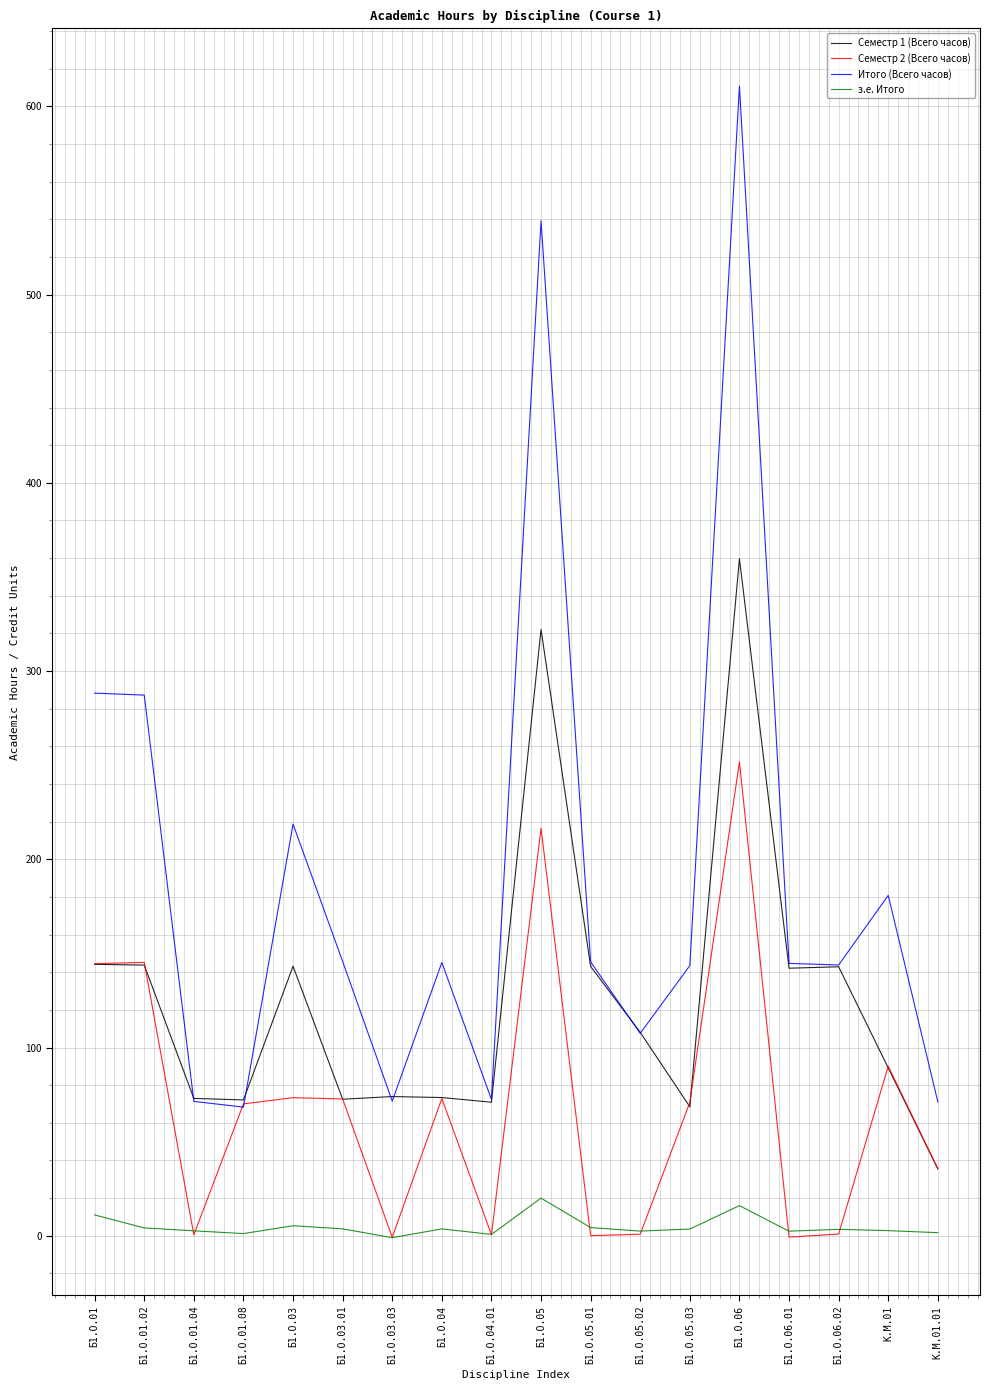

Reading left to right, what are all the values shown in this chart?

Семестр 1 (Всего часов): Б1.О.01=144.2	Б1.О.01.02=143.8	Б1.О.01.04=73.0	Б1.О.01.08=72.2	Б1.О.03=143.2	Б1.О.03.01=72.5	Б1.О.03.03=74.0	Б1.О.04=73.4	Б1.О.04.01=70.9	Б1.О.05=322.1	Б1.О.05.01=143.1	Б1.О.05.02=108.1	Б1.О.05.03=68.5	Б1.О.06=359.7	Б1.О.06.01=142.1	Б1.О.06.02=142.9	К.М.01=89.2	К.М.01.01=35.5
Семестр 2 (Всего часов): Б1.О.01=144.5	Б1.О.01.02=145.2	Б1.О.01.04=0.5	Б1.О.01.08=70.0	Б1.О.03=73.4	Б1.О.03.01=72.7	Б1.О.03.03=-0.8	Б1.О.04=72.9	Б1.О.04.01=0.5	Б1.О.05=216.4	Б1.О.05.01=0.0	Б1.О.05.02=0.8	Б1.О.05.03=70.9	Б1.О.06=251.8	Б1.О.06.01=-0.7	Б1.О.06.02=0.9	К.М.01=90.1	К.М.01.01=35.6
Итого (Всего часов): Б1.О.01=288.3	Б1.О.01.02=287.2	Б1.О.01.04=71.4	Б1.О.01.08=68.3	Б1.О.03=218.7	Б1.О.03.01=145.7	Б1.О.03.03=71.5	Б1.О.04=145.2	Б1.О.04.01=72.4	Б1.О.05=539.2	Б1.О.05.01=145.5	Б1.О.05.02=107.5	Б1.О.05.03=143.5	Б1.О.06=610.8	Б1.О.06.01=144.7	Б1.О.06.02=143.9	К.М.01=180.8	К.М.01.01=71.1
з.е. Итого: Б1.О.01=11.1	Б1.О.01.02=4.2	Б1.О.01.04=2.6	Б1.О.01.08=1.1	Б1.О.03=5.3	Б1.О.03.01=3.7	Б1.О.03.03=-1.0	Б1.О.04=3.7	Б1.О.04.01=0.7	Б1.О.05=20.0	Б1.О.05.01=4.3	Б1.О.05.02=2.5	Б1.О.05.03=3.6	Б1.О.06=16.0	Б1.О.06.01=2.4	Б1.О.06.02=3.4	К.М.01=2.7	К.М.01.01=1.6